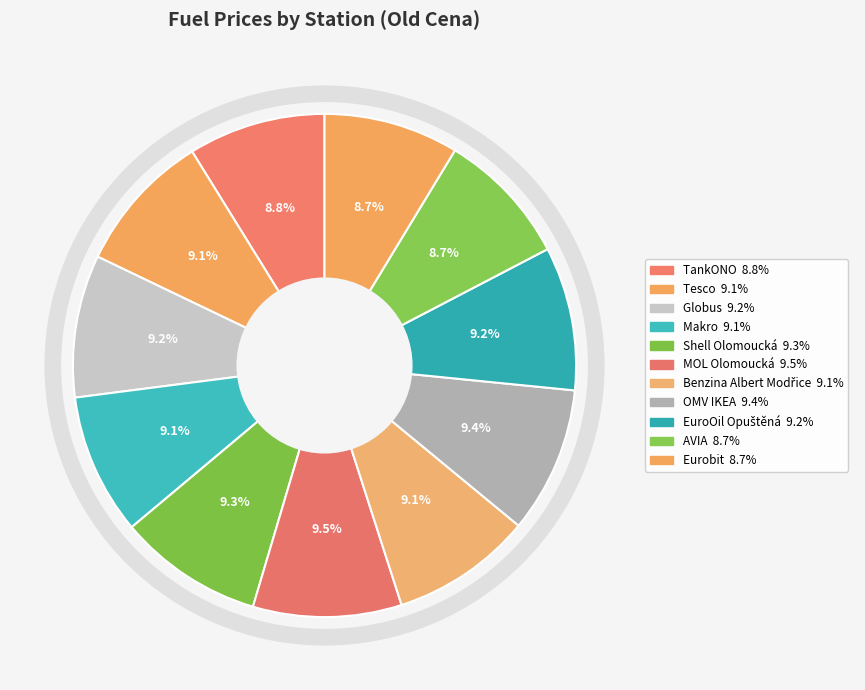

Does Shell Olomoucká represent more than half of the total?

No